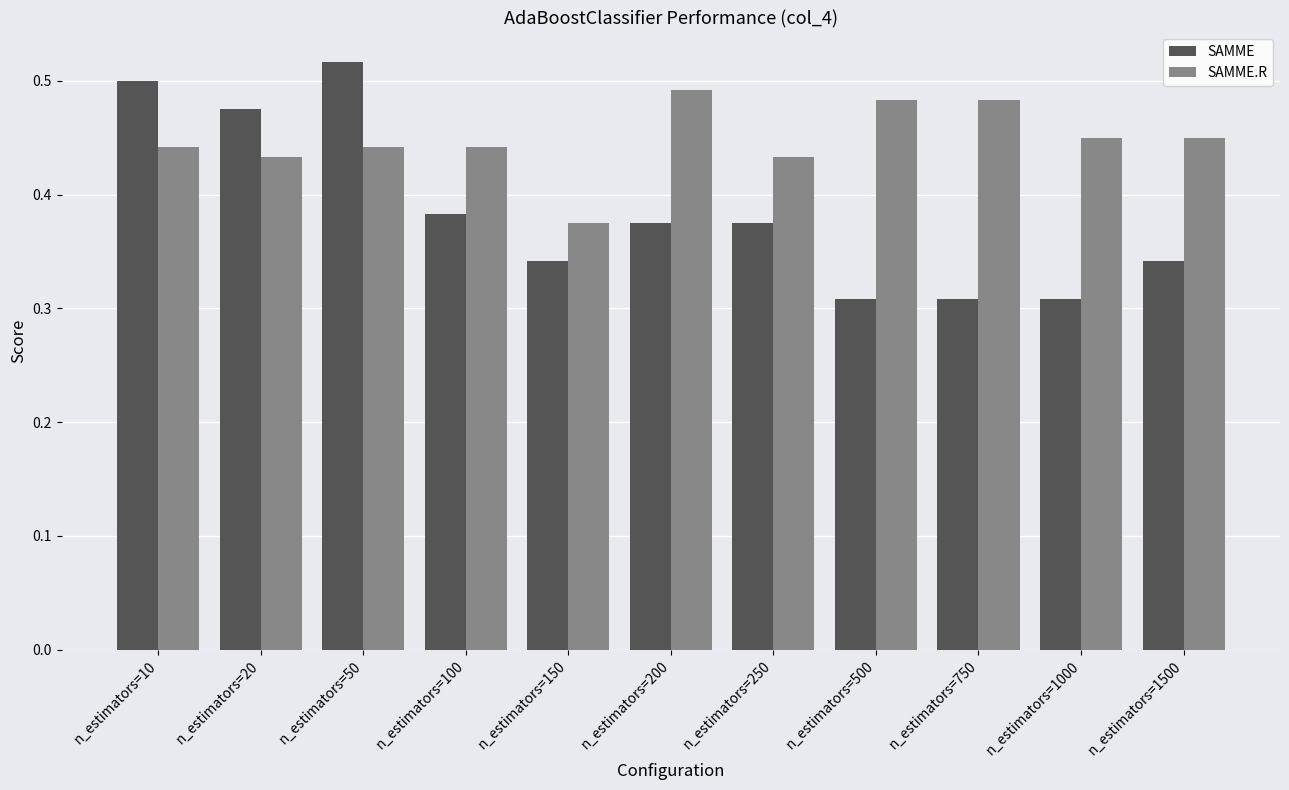

Rank the series by their average value, from highest to lowest.

SAMME.R, SAMME